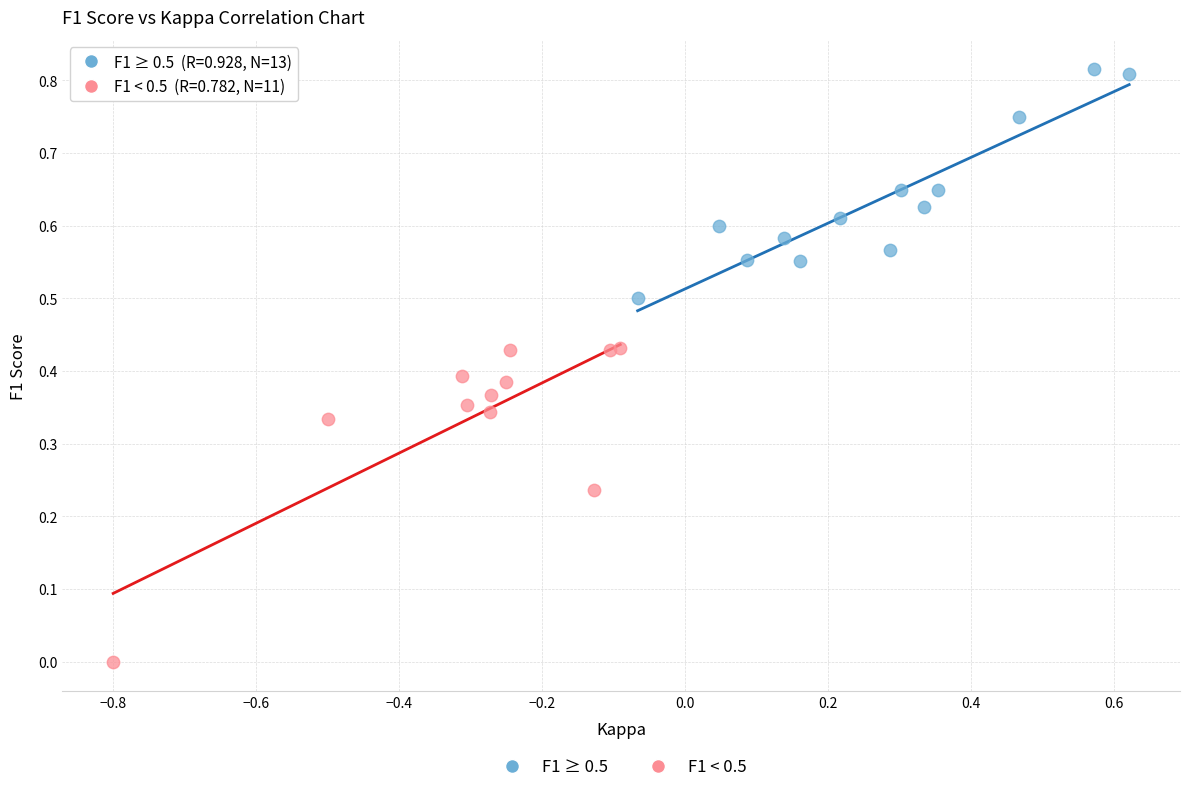

Which series has the widest spread of Y values?

F1 < 0.5